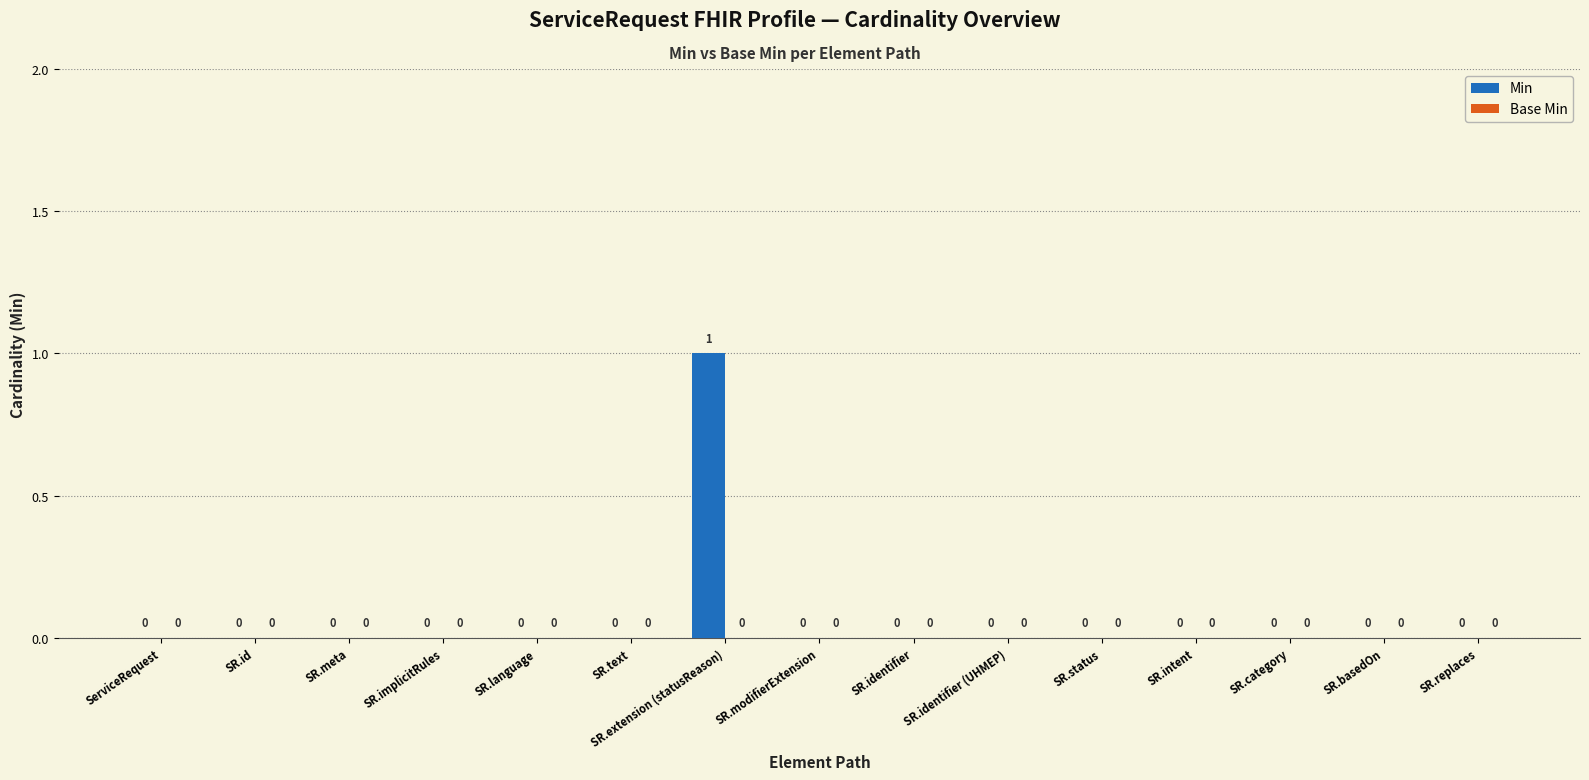

The chart shows a value of 0 at SR.meta. True or false?

True